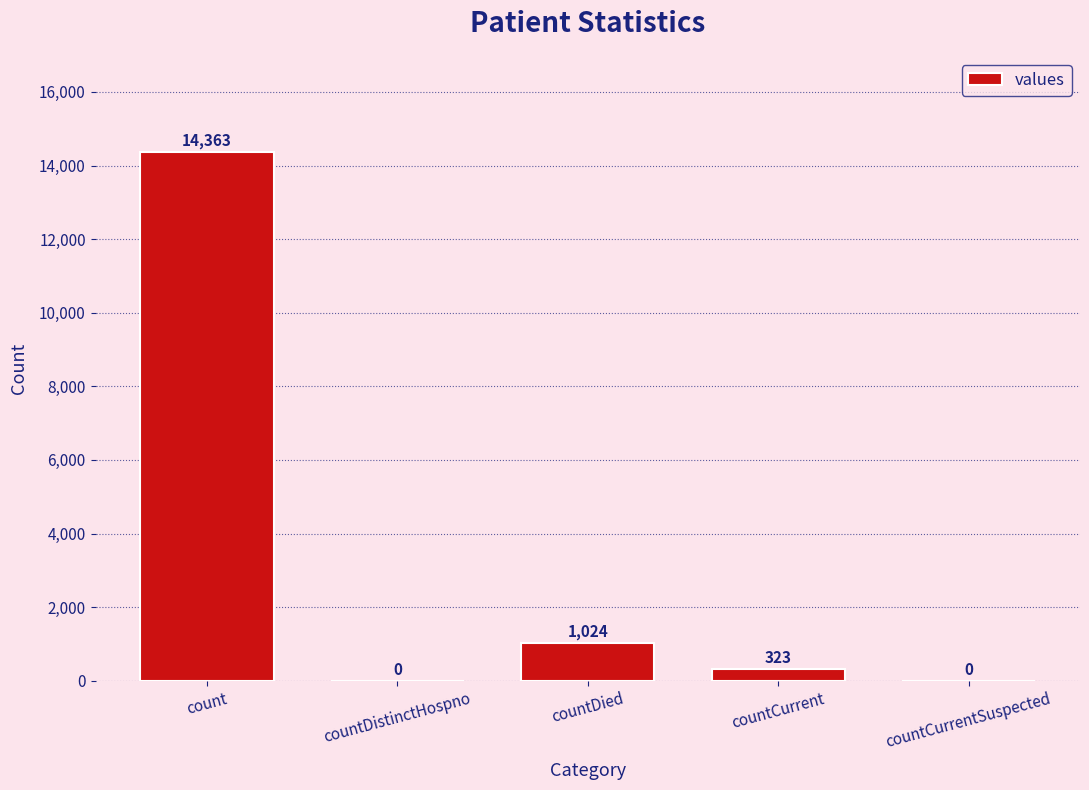

Are the bars grouped side by side (vs. stacked)?

No